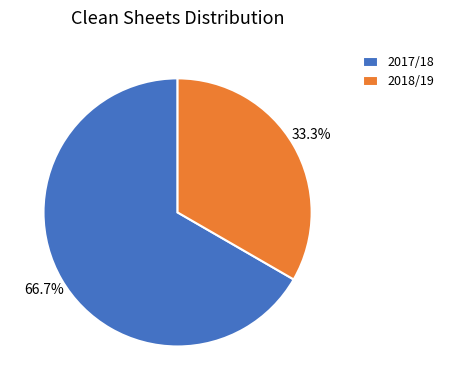

Count the number of slices in the pie.

2